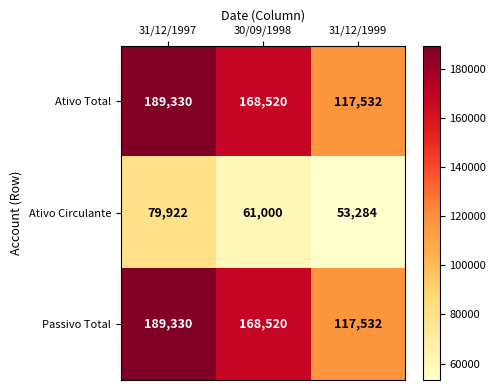

What is the difference between the highest and lowest values at 30/09/1998?

107520